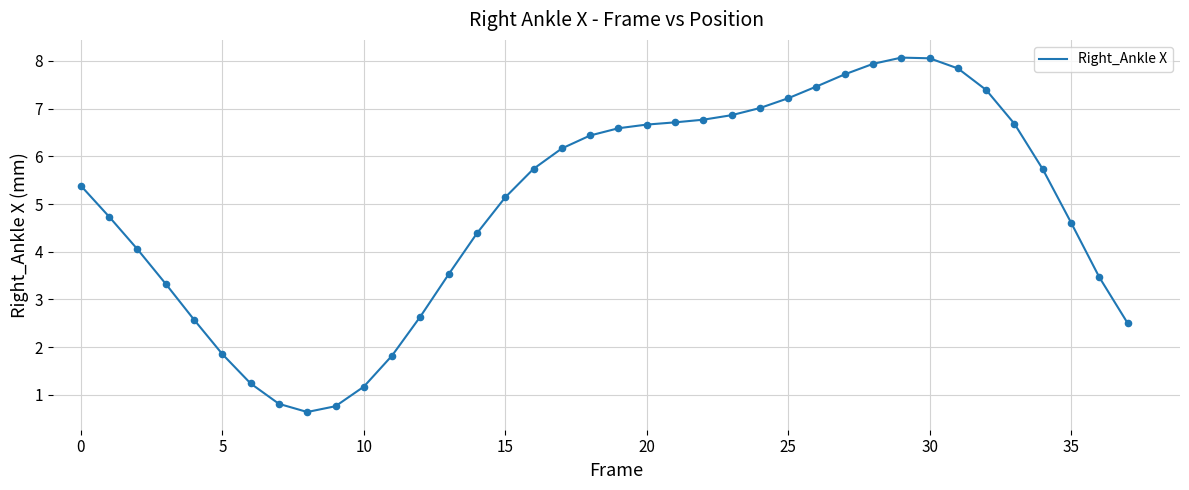

What is the difference between the maximum and minimum values?

7.4